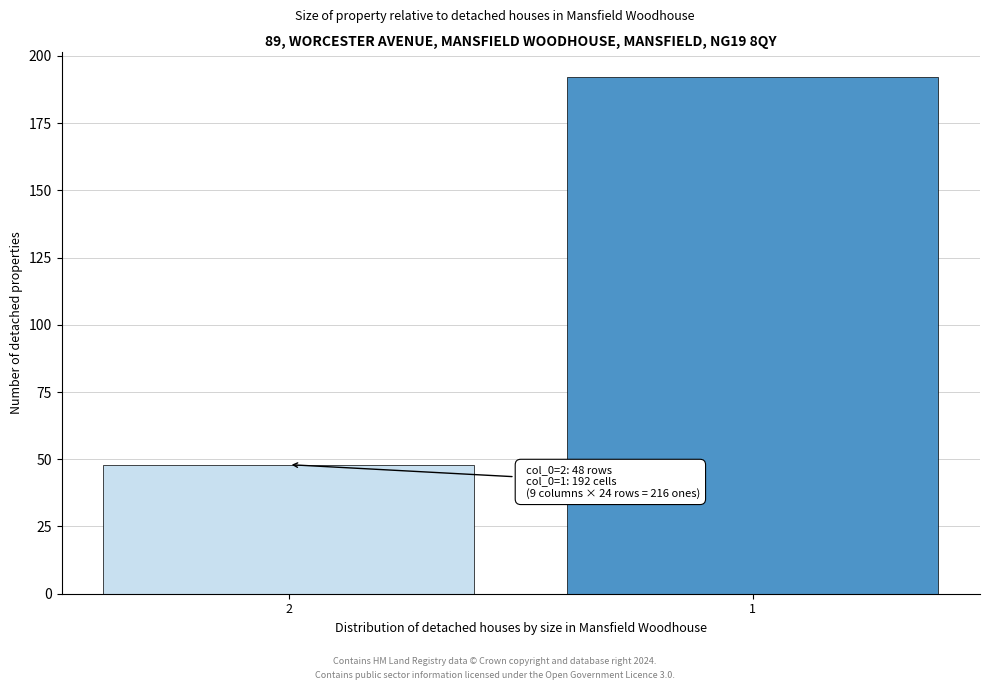

Reading left to right, what are all the values shown in this chart?

2=48	1=192